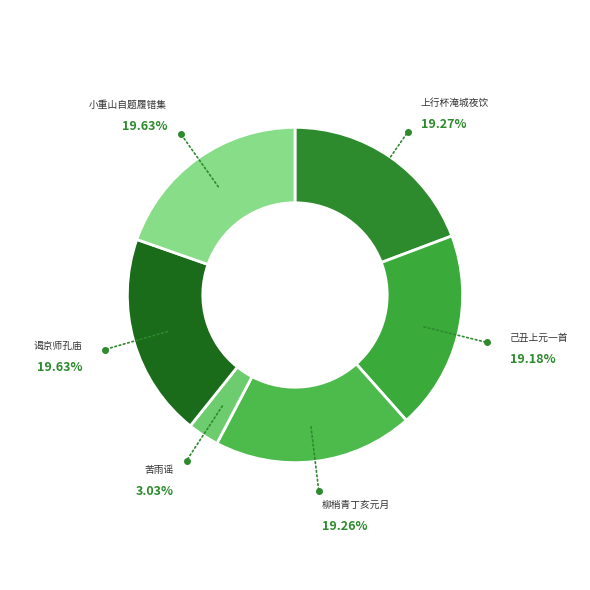

Count the number of slices in the pie.

6